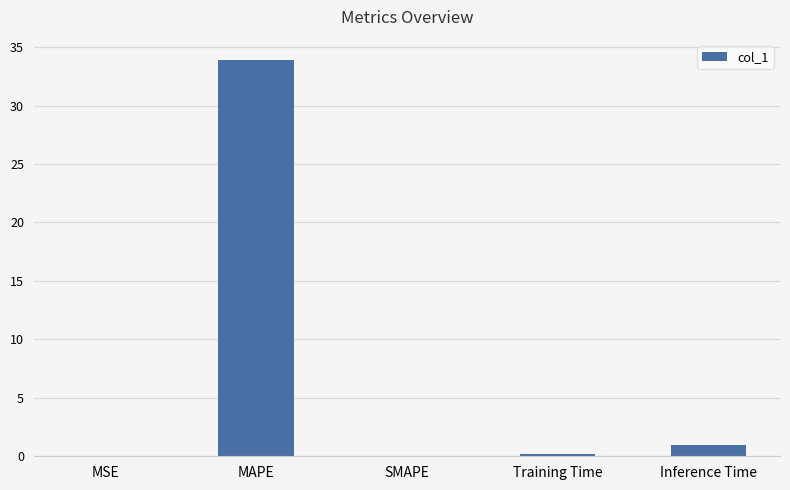

Where is the data nearest to the value 16?

Inference Time